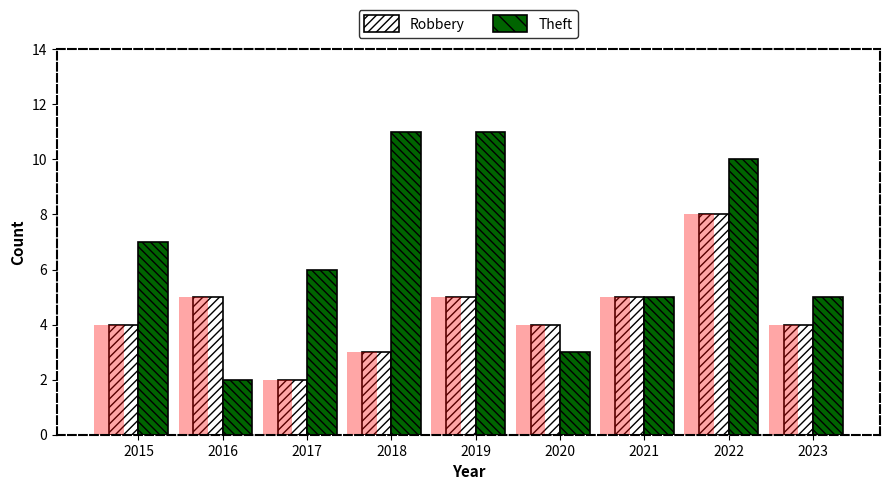

True or false: Theft has a value of 7 at 2023.

False